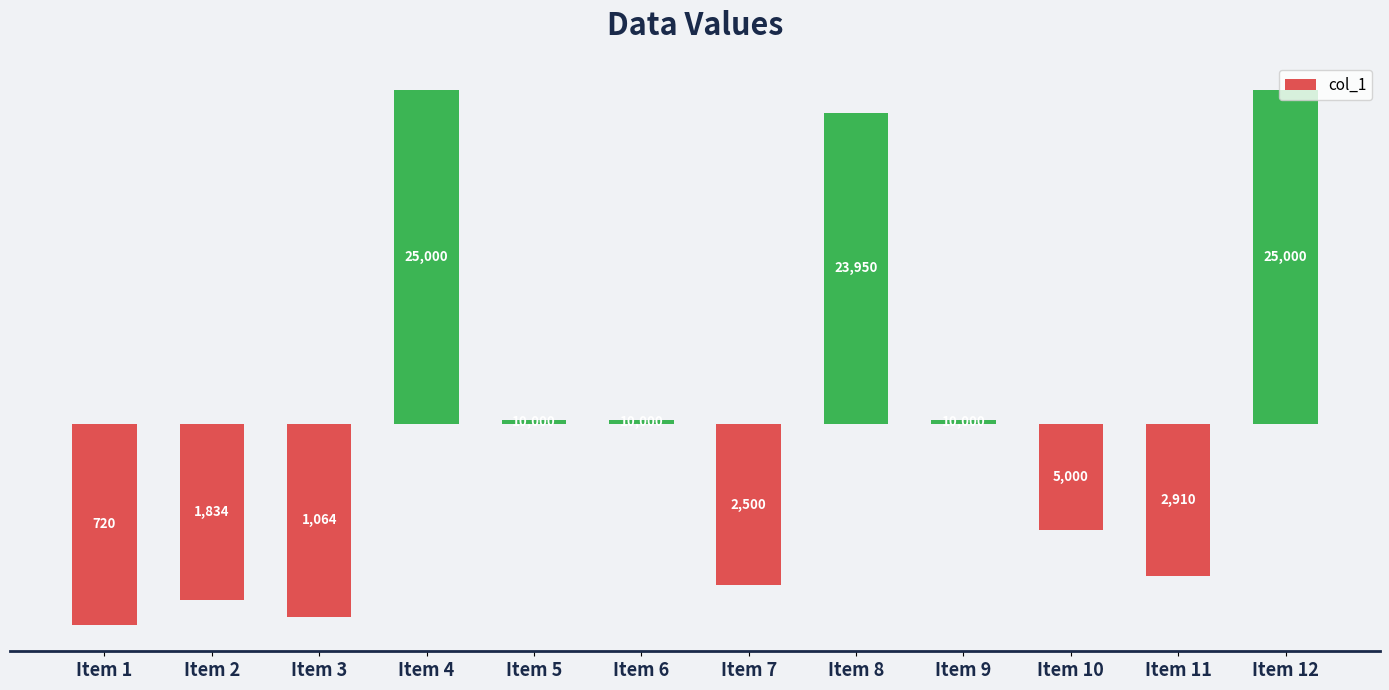

How many bars are there in total?

12